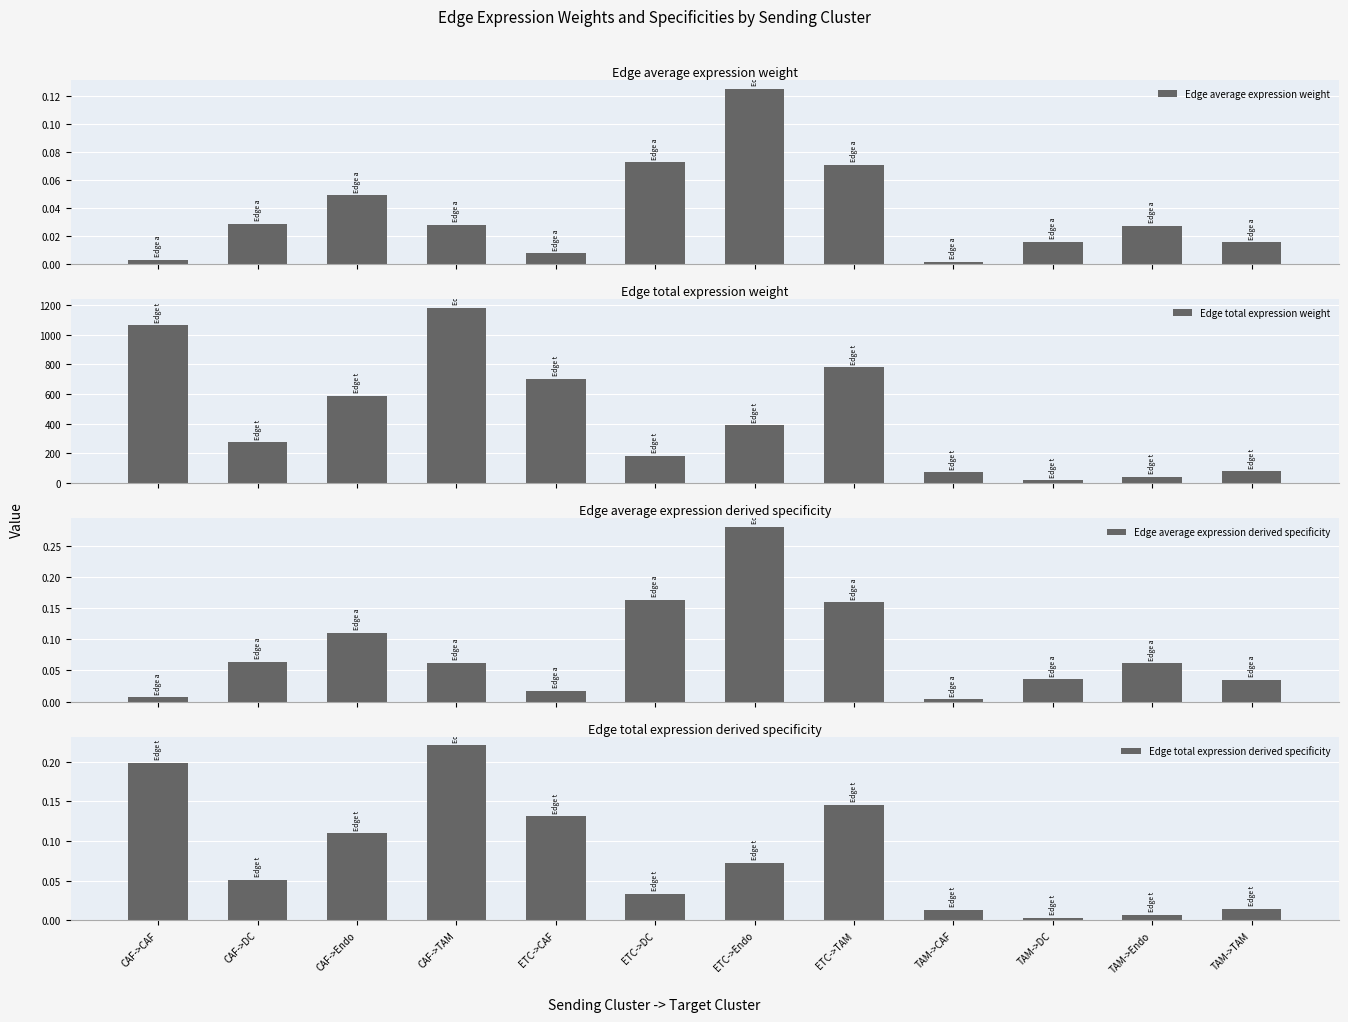

What is the highest value of the Edge total expression weight series?

1184.1